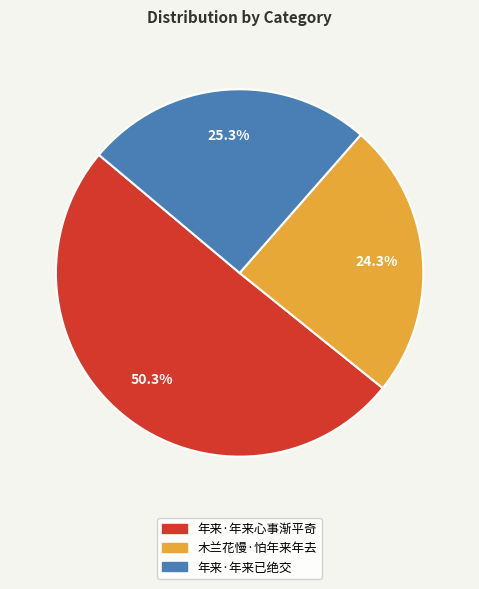

Count the number of slices in the pie.

3